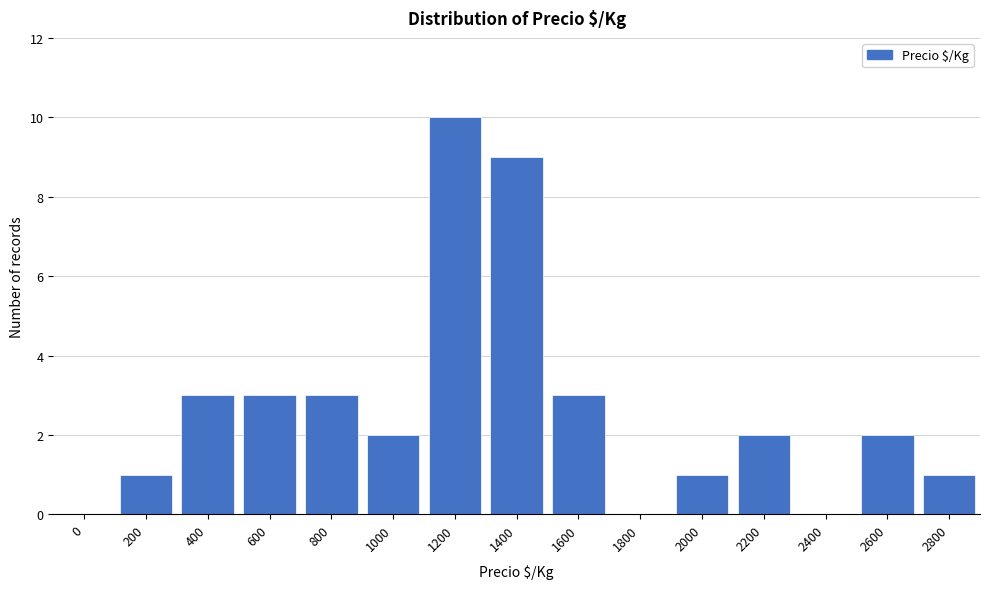

Reading left to right, what are all the values shown in this chart?

0=0	200=1	400=3	600=3	800=3	1000=2	1200=10	1400=9	1600=3	1800=0	2000=1	2200=2	2400=0	2600=2	2800=1